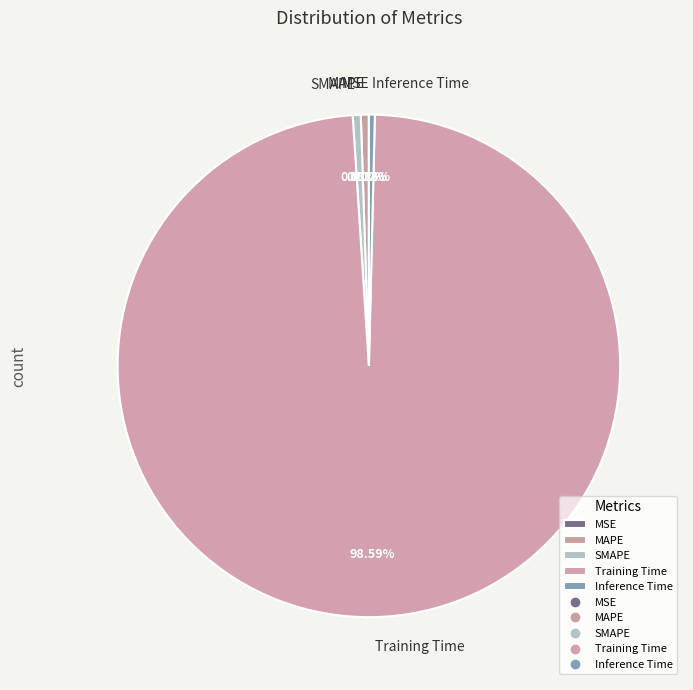

To the nearest percent, what portion does MAPE represent?

1%